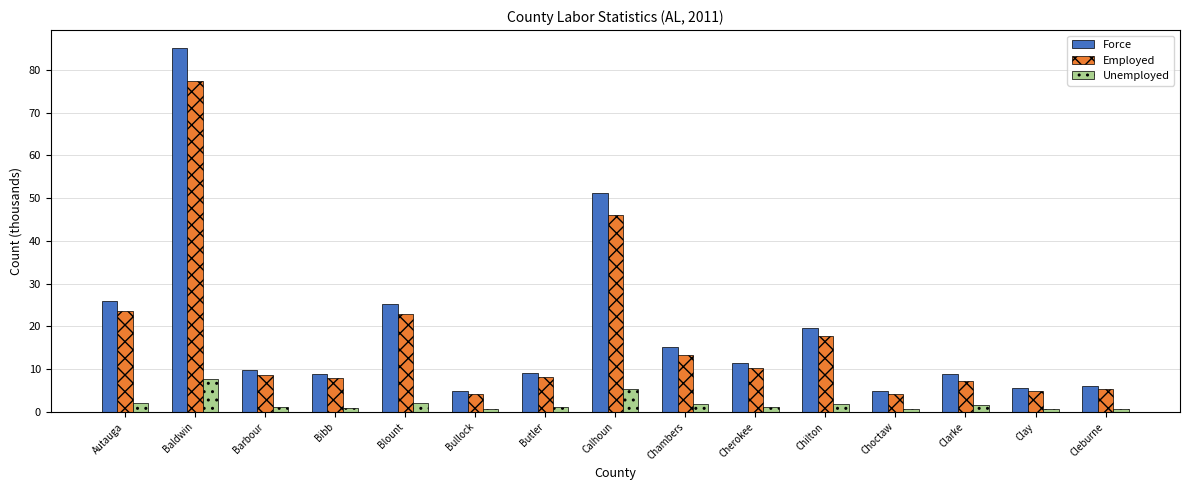

Which series has the largest total across all categories?

Force